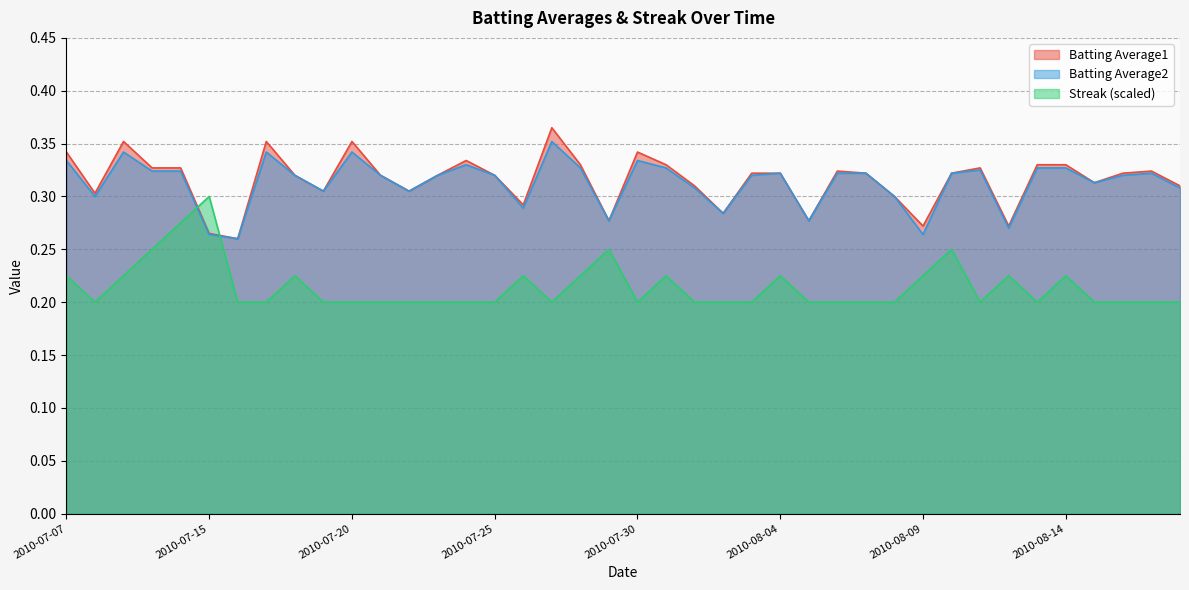

How many interior local peaks does the Batting Average2 series have?

9